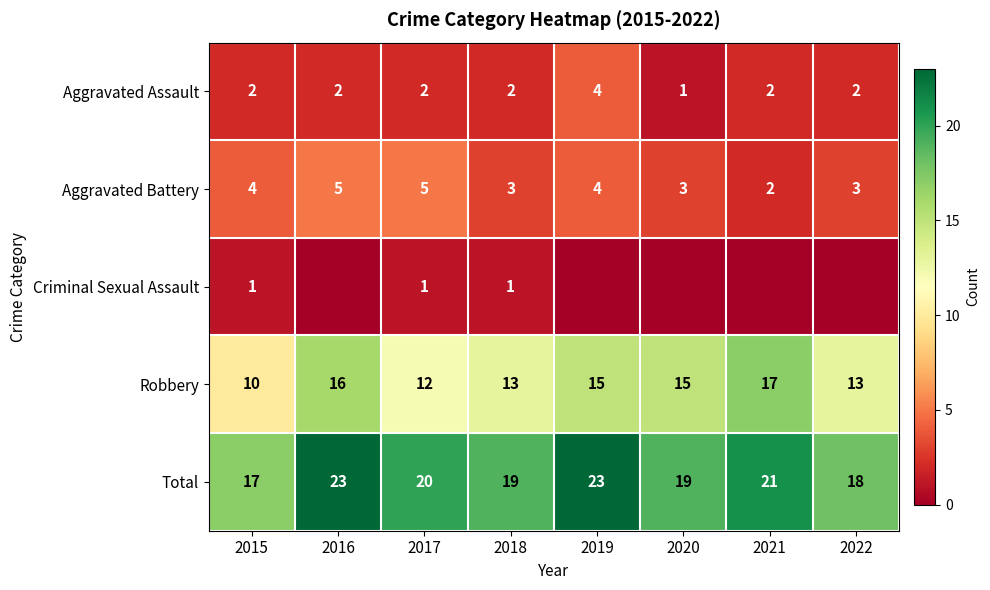

Count the Aggravated Battery values in the range 3 to 5.

7